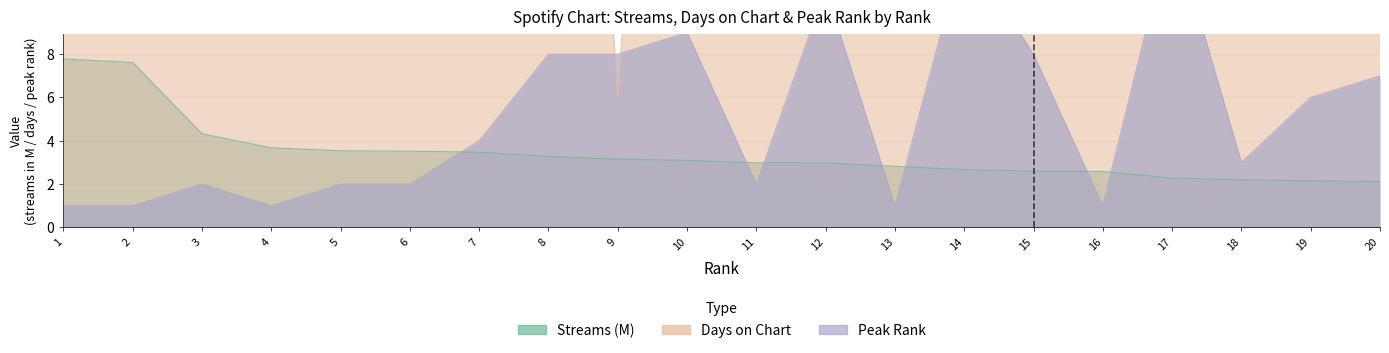

Reading right to left, list all the values displayed in this chart.

streams: 2.1	2.1	2.2	2.3	2.6	2.6	2.7	2.8	3.0	3.0	3.1	3.2	3.3	3.5	3.5	3.5	3.7	4.3	7.6	7.8
days_on_chart: 86.0	130.0	54.0	50.0	159.0	162.0	61.0	495.0	187.0	33.0	52.0	6.0	56.0	33.0	50.0	126.0	89.0	82.0	19.0	12.0
peak_rank: 7.0	6.0	3.0	14.0	1.0	8.0	13.0	1.0	11.0	2.0	9.0	8.0	8.0	4.0	2.0	2.0	1.0	2.0	1.0	1.0